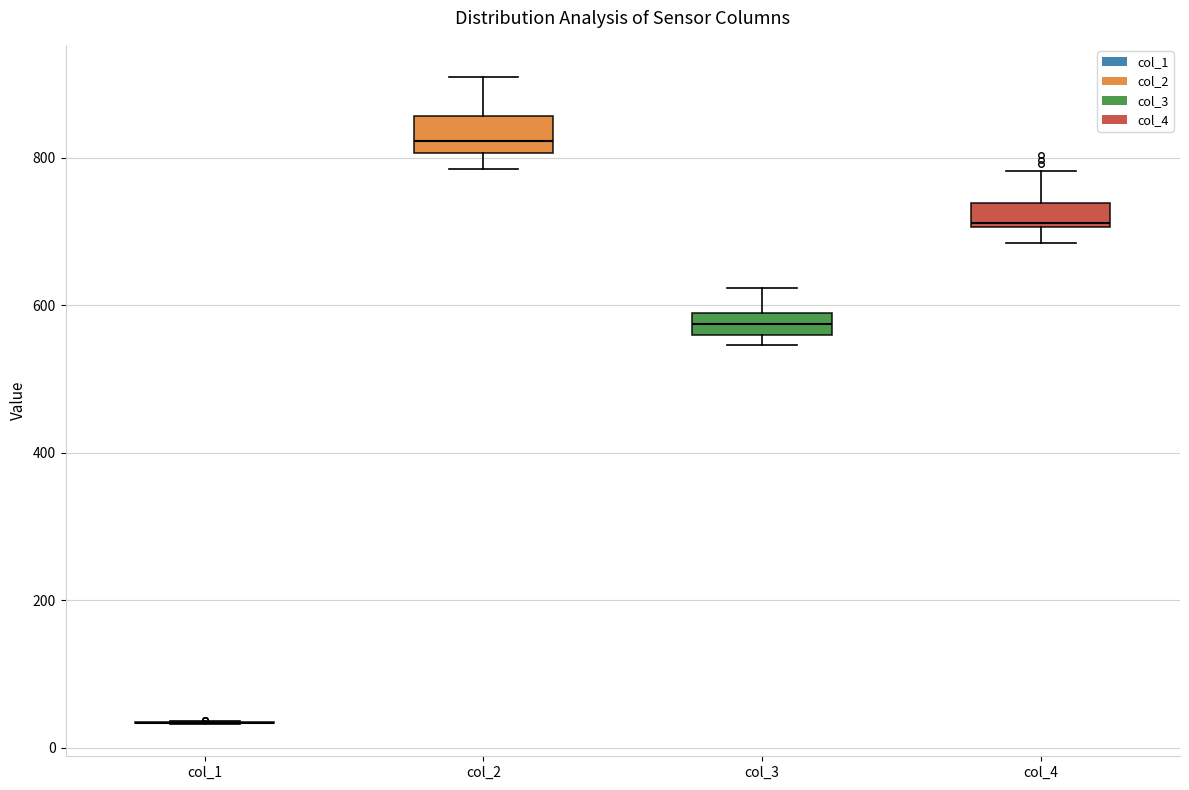

Where does the lower whisker of the box for col_4 end on the y-axis? The values are not printed on the chart, so give them approximately, as read against the axis.

680